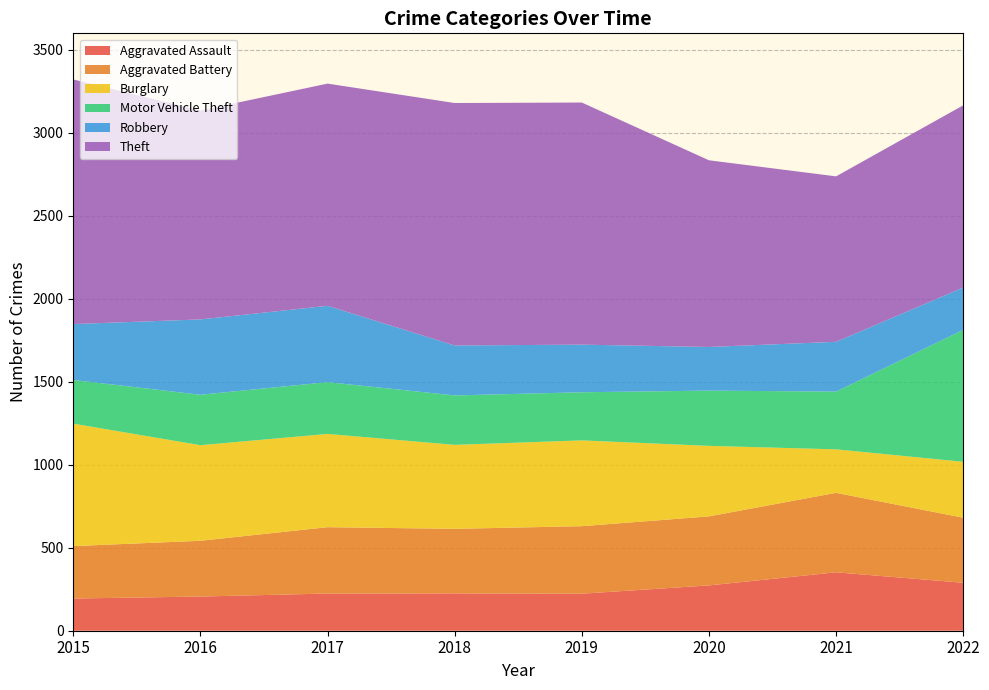

Does the chart have visible grid lines?

Yes